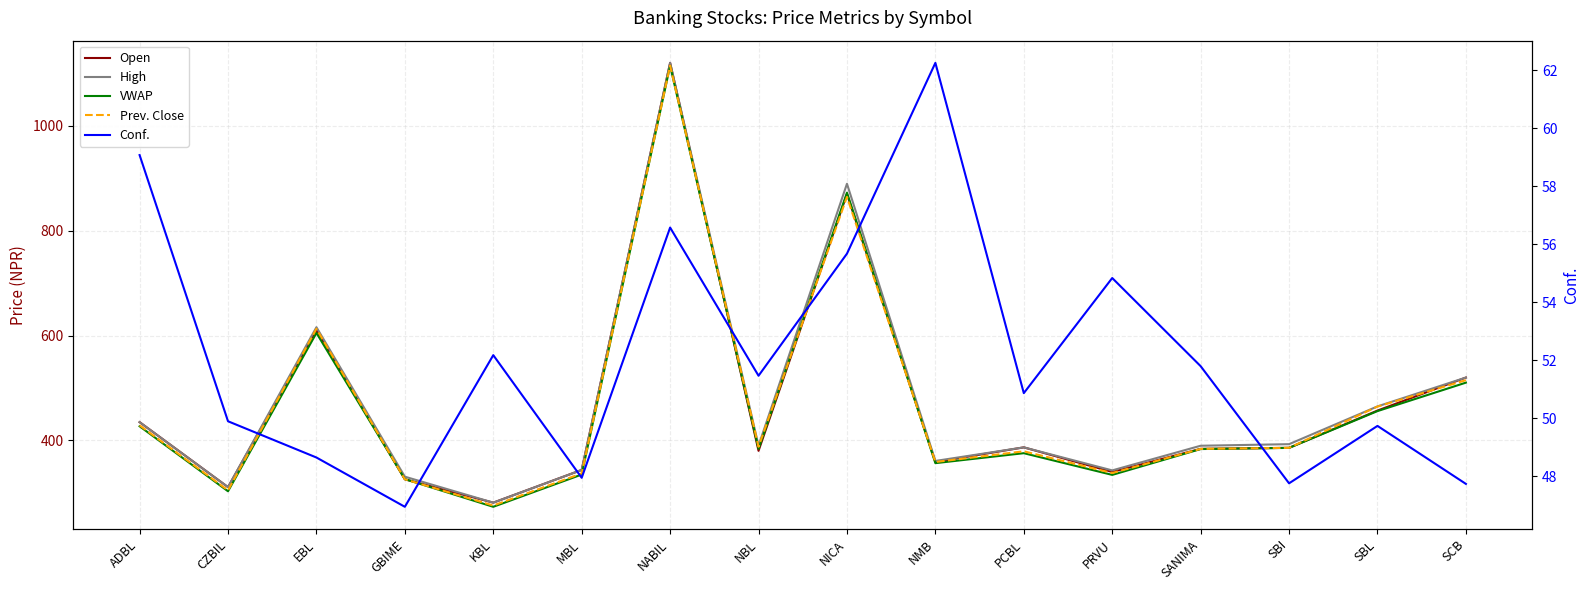

How many lines are shown in the chart?

5